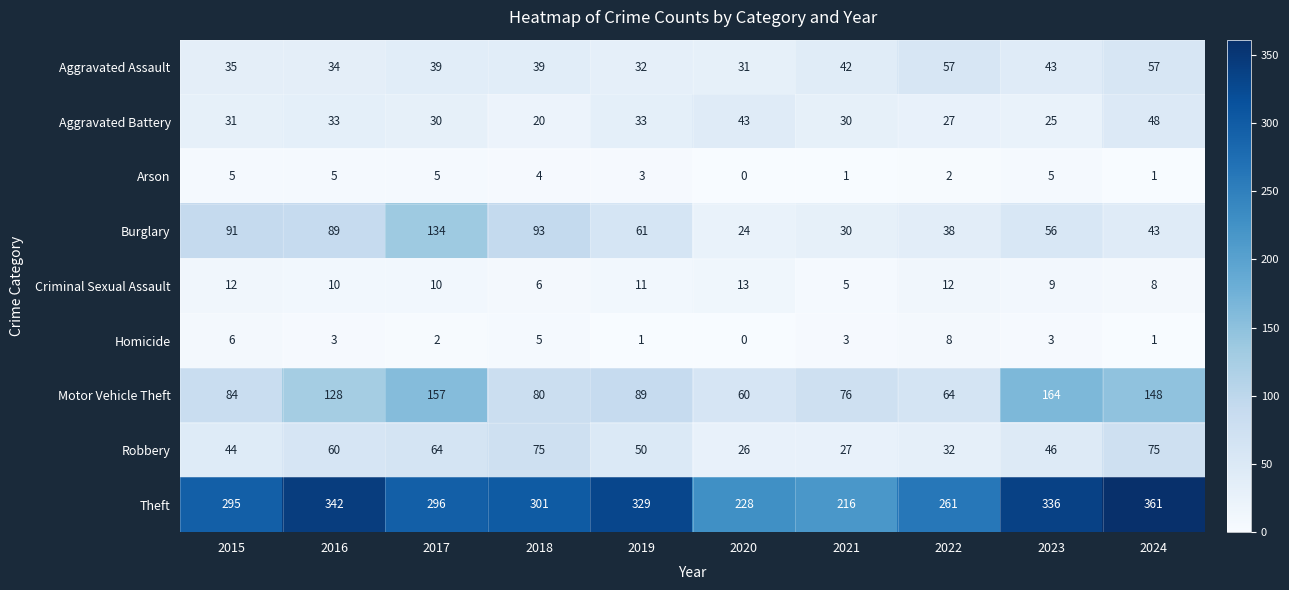

The Criminal Sexual Assault series shows 1 at 2018. True or false?

False